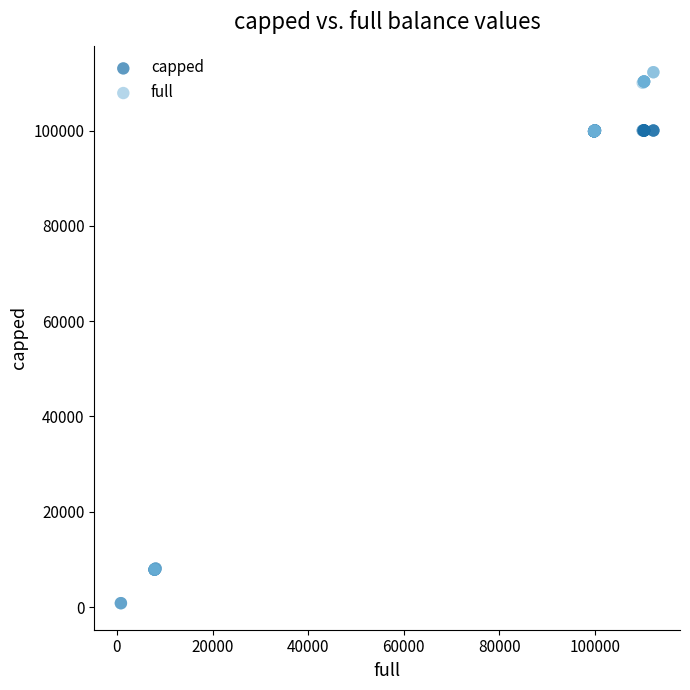

Which series has the widest spread of Y values?

full